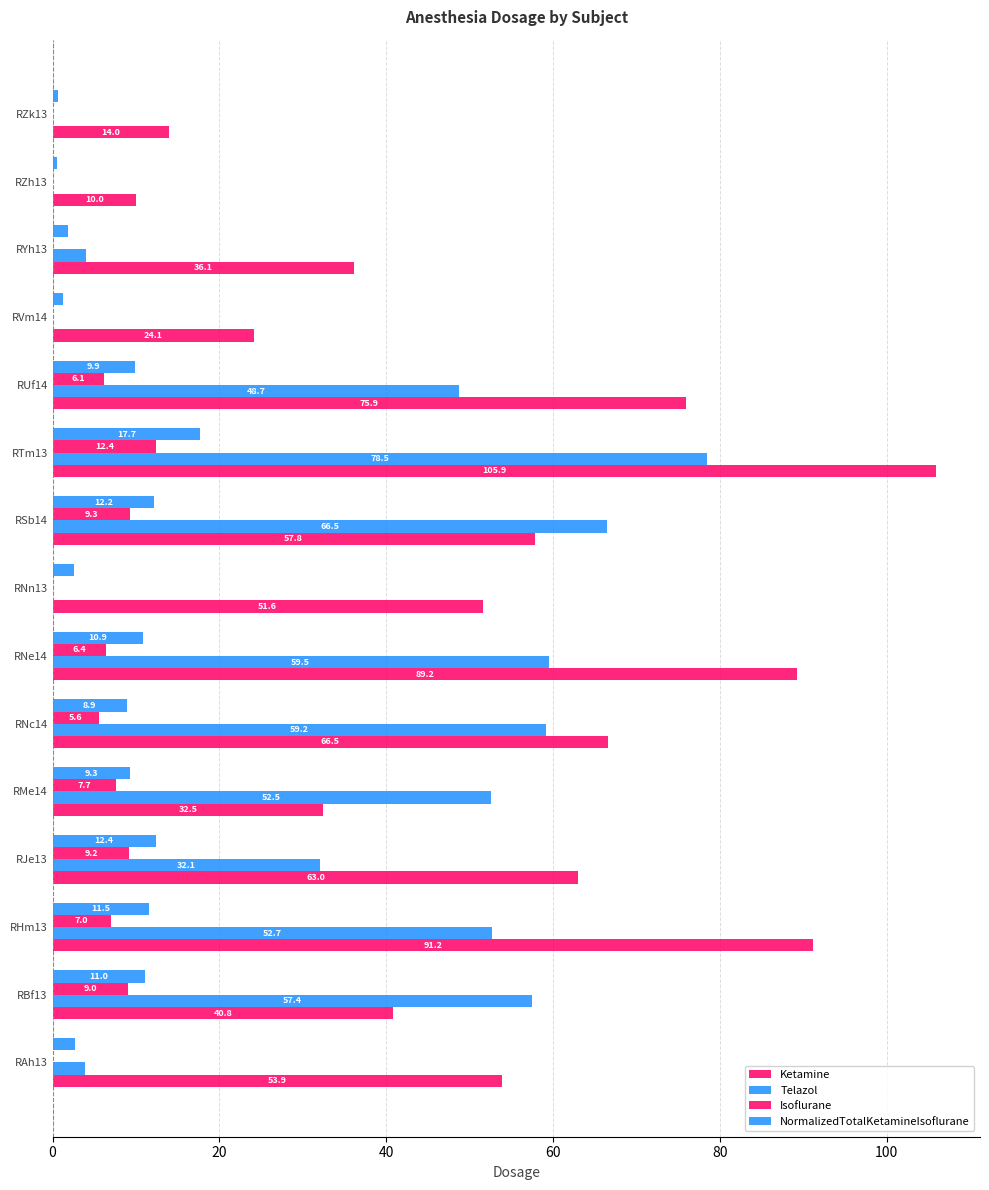

How many data points does each series have?

15